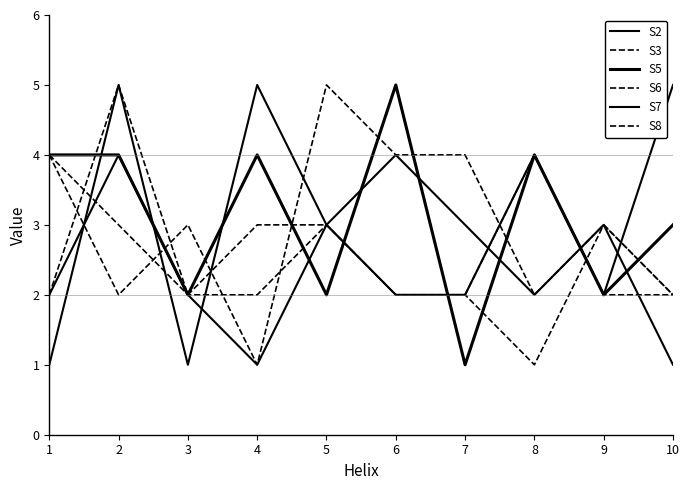

How many lines are shown in the chart?

6